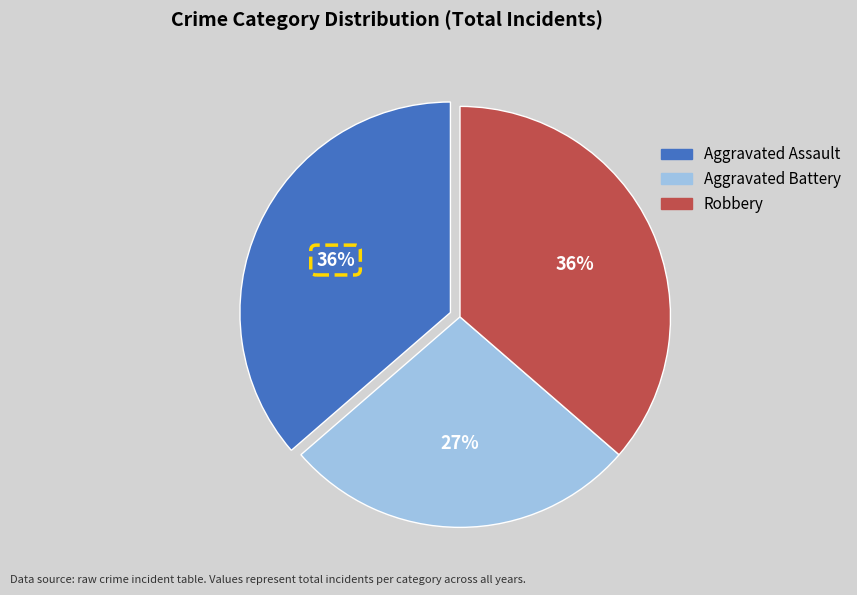

To the nearest percent, what is the difference between the largest and smallest slice percentages?

9%